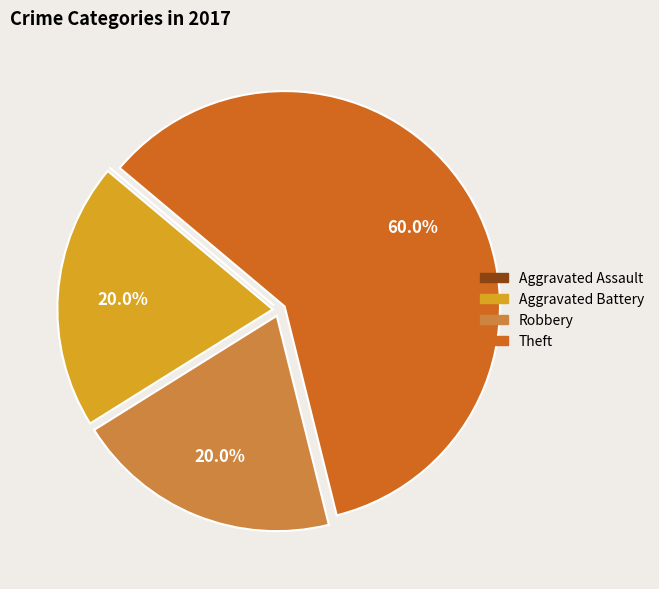

Which category accounts for the majority?

Theft